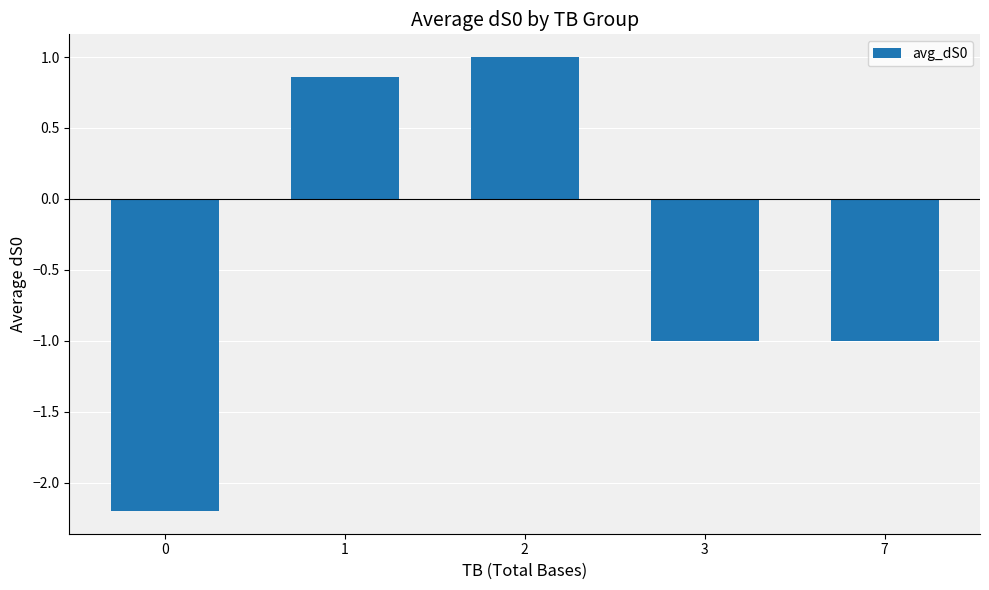

How many values are below zero?

3